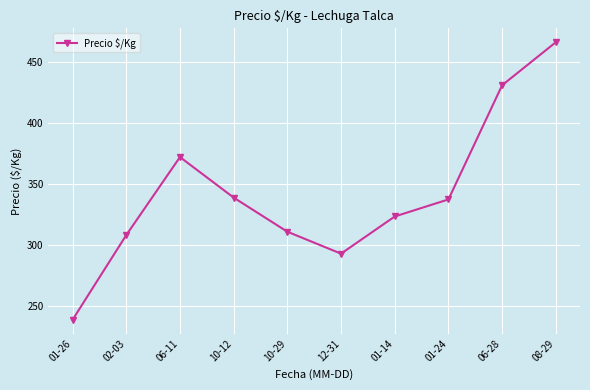

Where is the data nearest to the value 352?

10-12